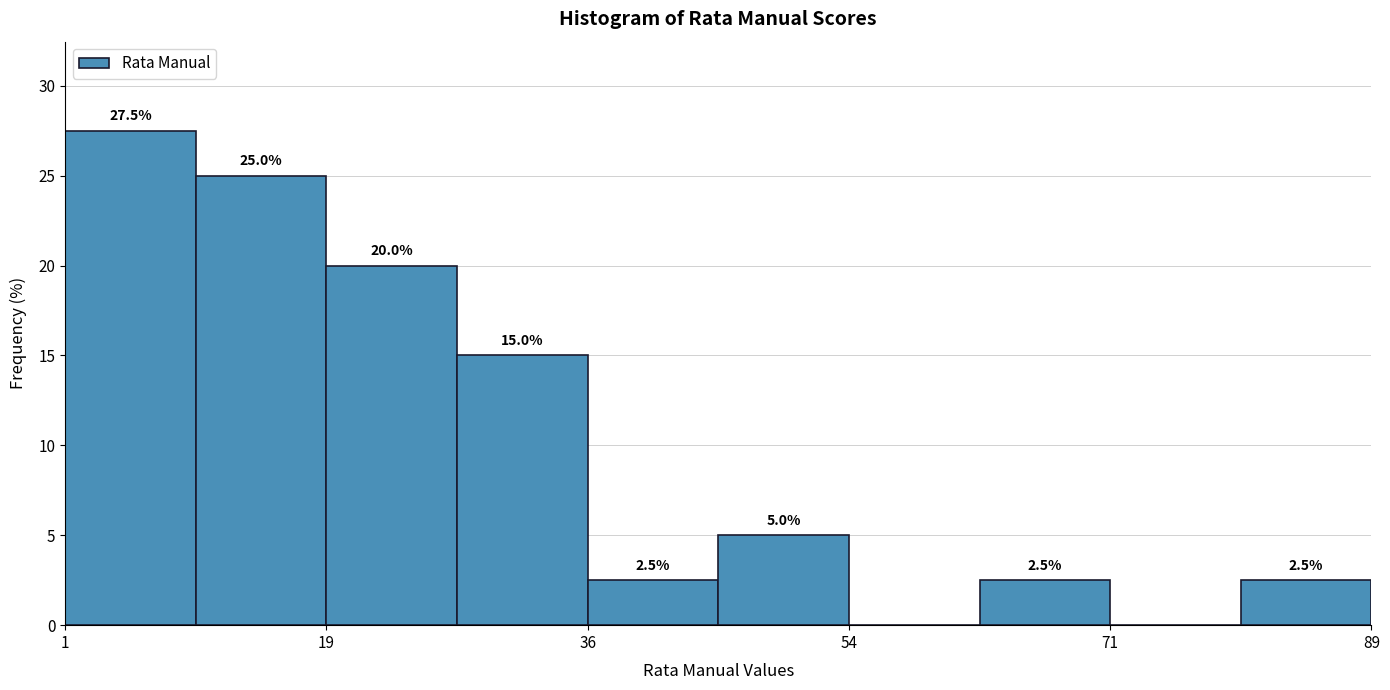

Over which range of the x-axis is the bar tallest?

1.0 to 9.8